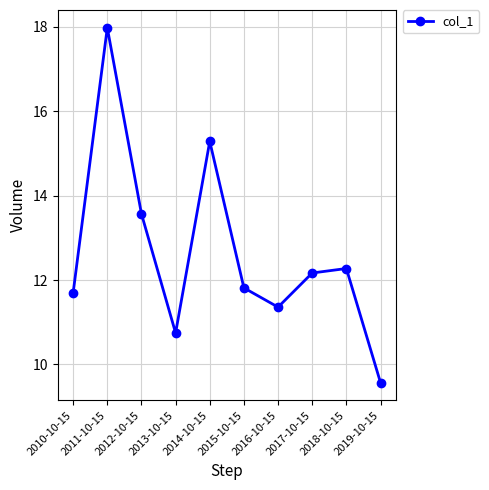

What is the sum of the values at 2012-10-15 and 2016-10-15?

24.9